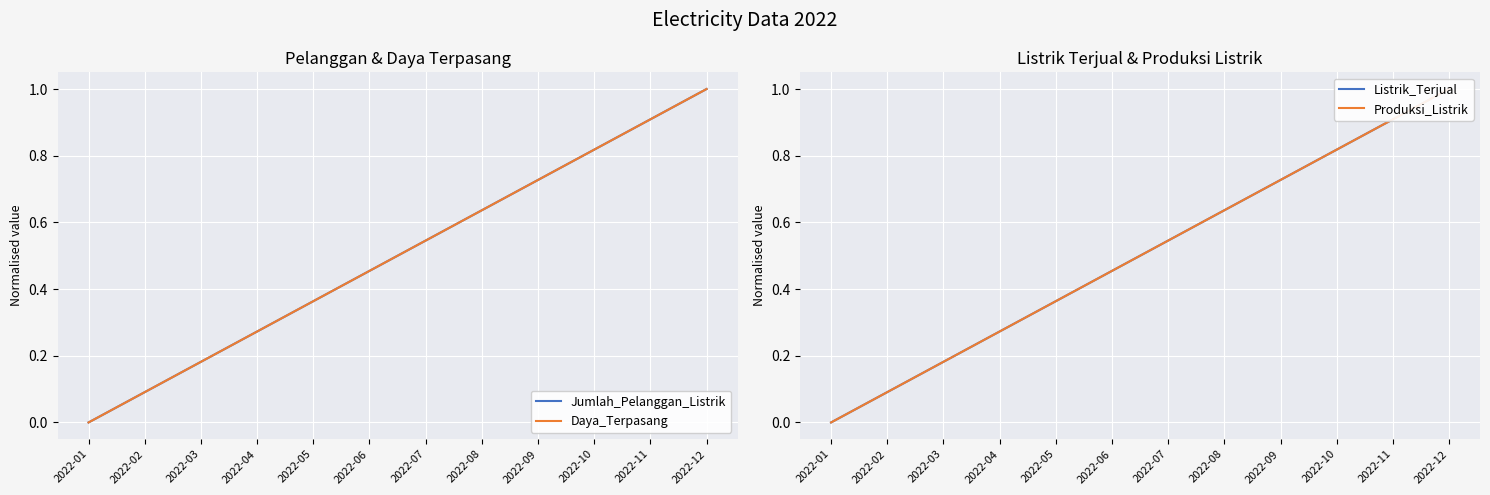

Is the value of Produksi_Listrik at 2022-03 greater than the value of Jumlah_Pelanggan_Listrik at 2022-03?

No